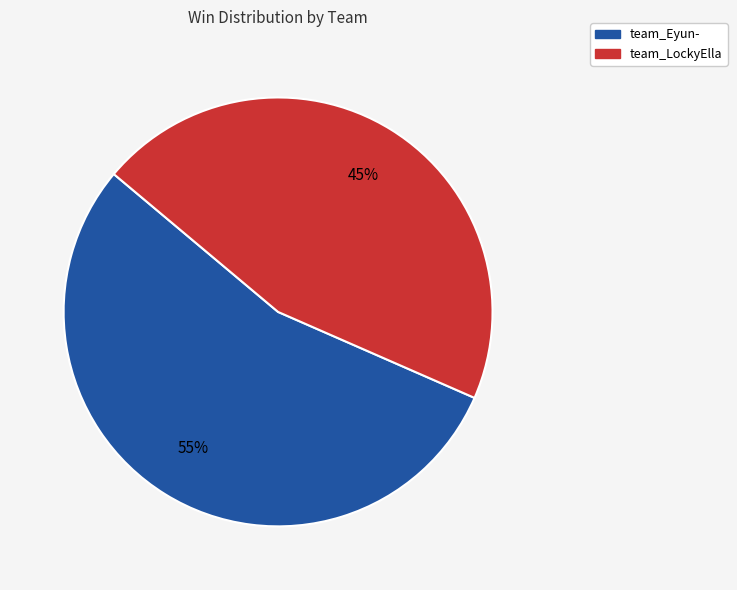

Which category accounts for the majority?

team_Eyun-